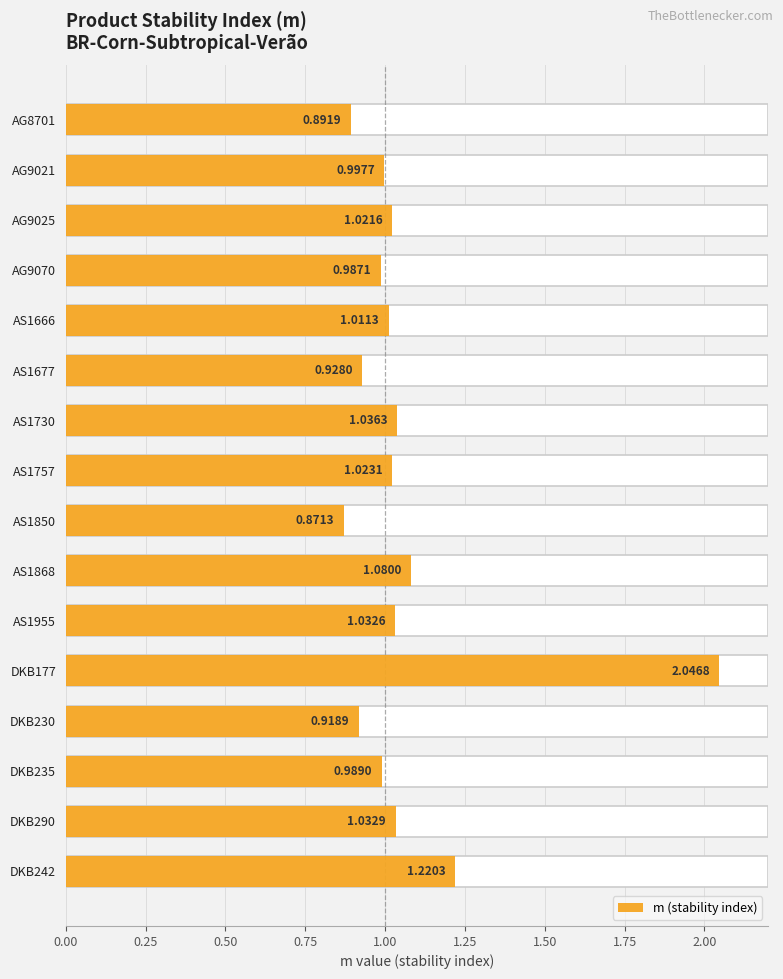

Which has a higher value, AG8701 or DKB230?

DKB230